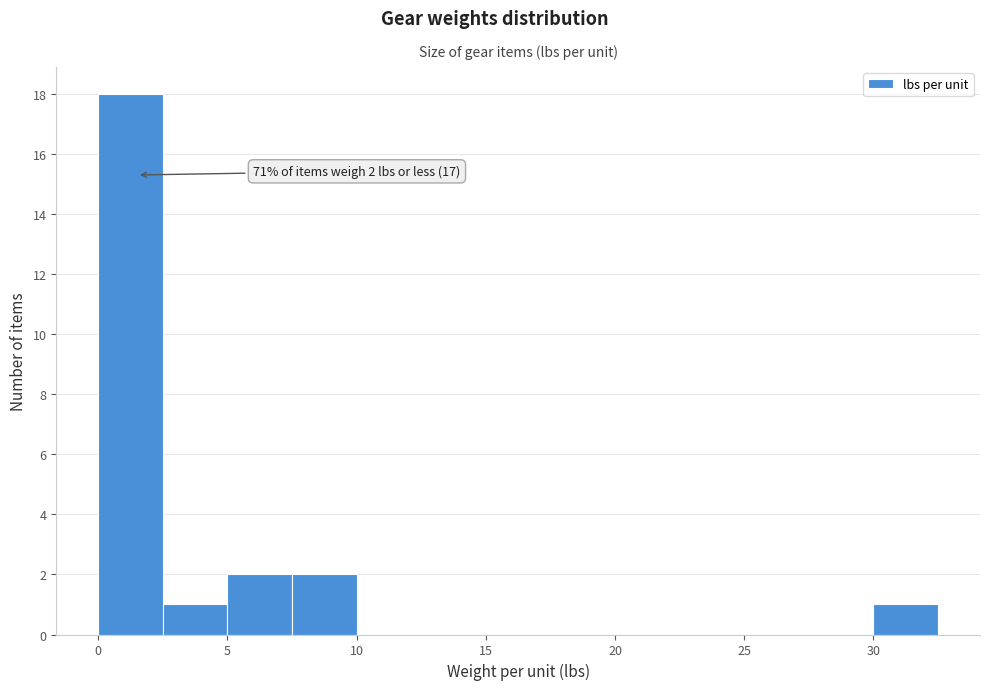

Which range on the x-axis has the tallest bar?

0.0 to 2.5